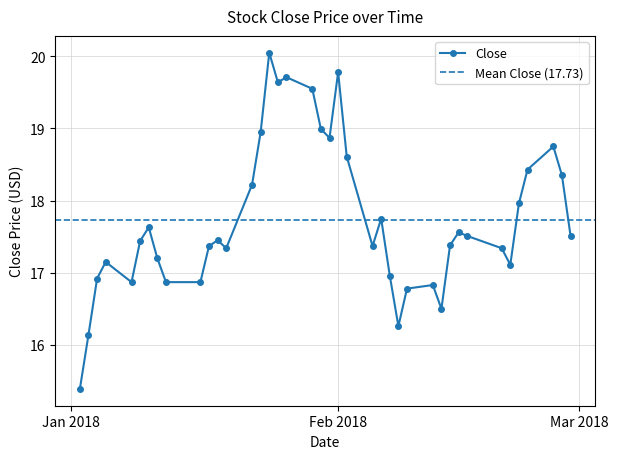

Is this an area chart (filled region under the line)?

No